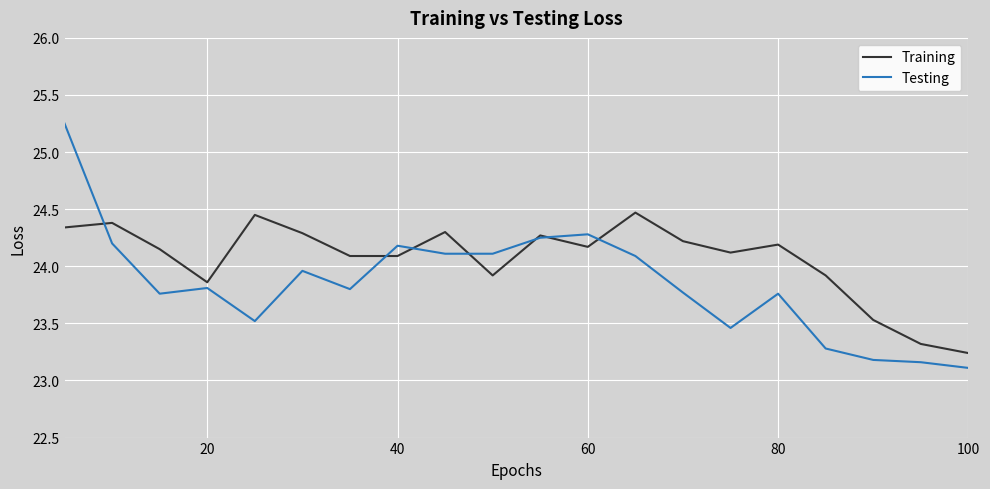

Which series has the widest spread of values?

Testing